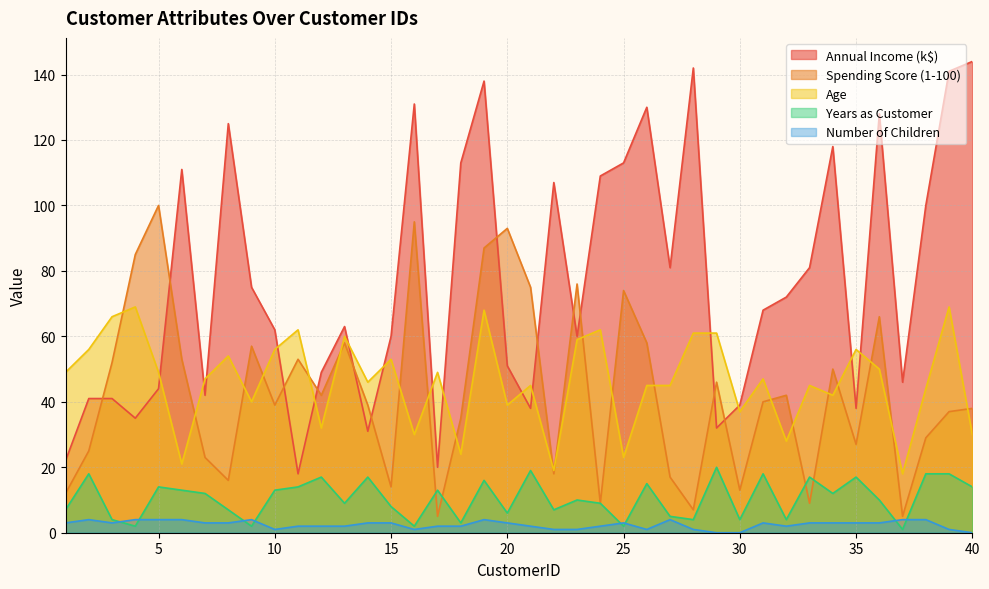

What is the value of the Years as Customer point at the 4th from the left?

2